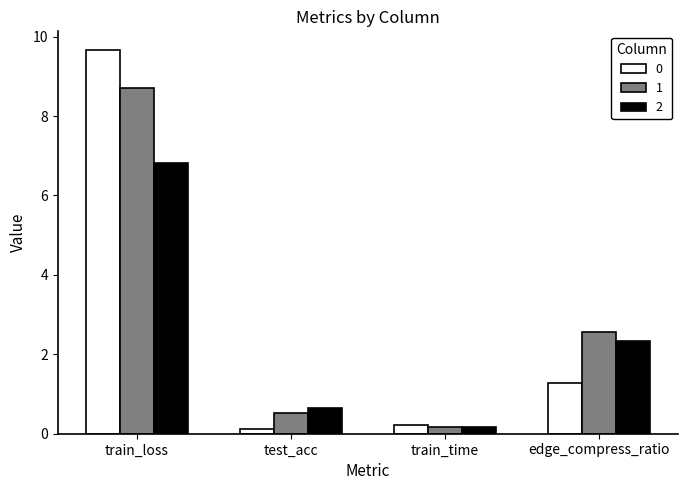

The 2 series shows 6.8 at train_loss. True or false?

True